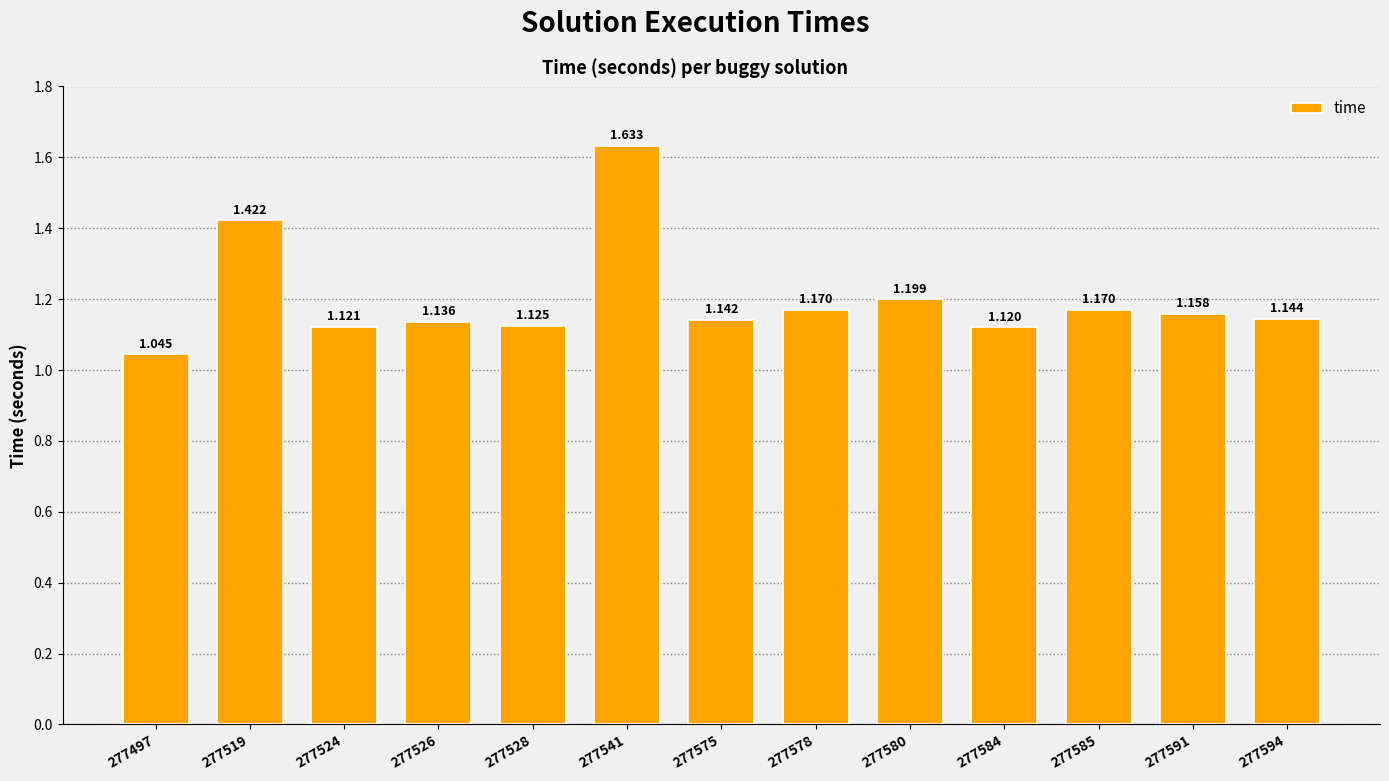

Are the bars grouped side by side (vs. stacked)?

No